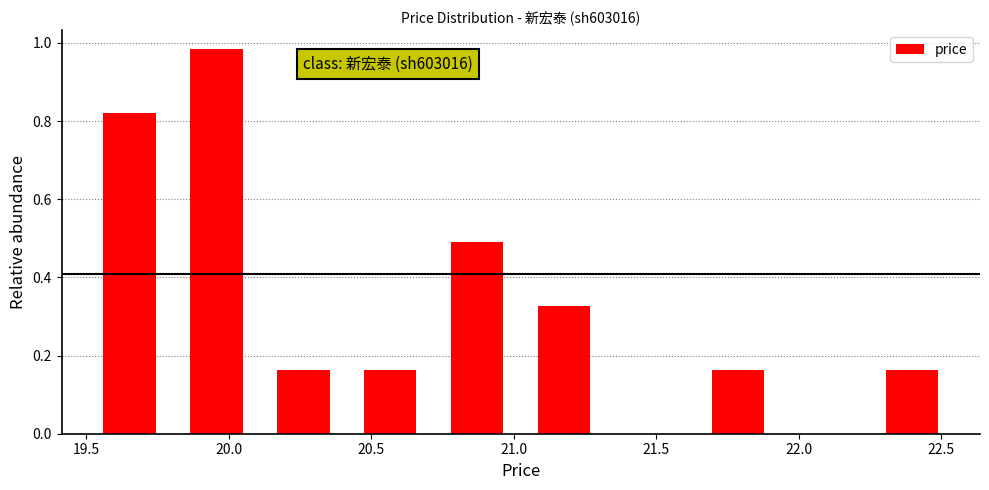

Over which range of the x-axis is the bar tallest?

19.805 to 20.110